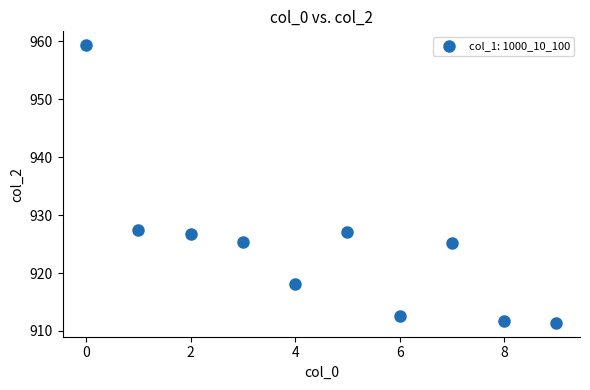

What is the range of Y values (max minus min)?

47.9